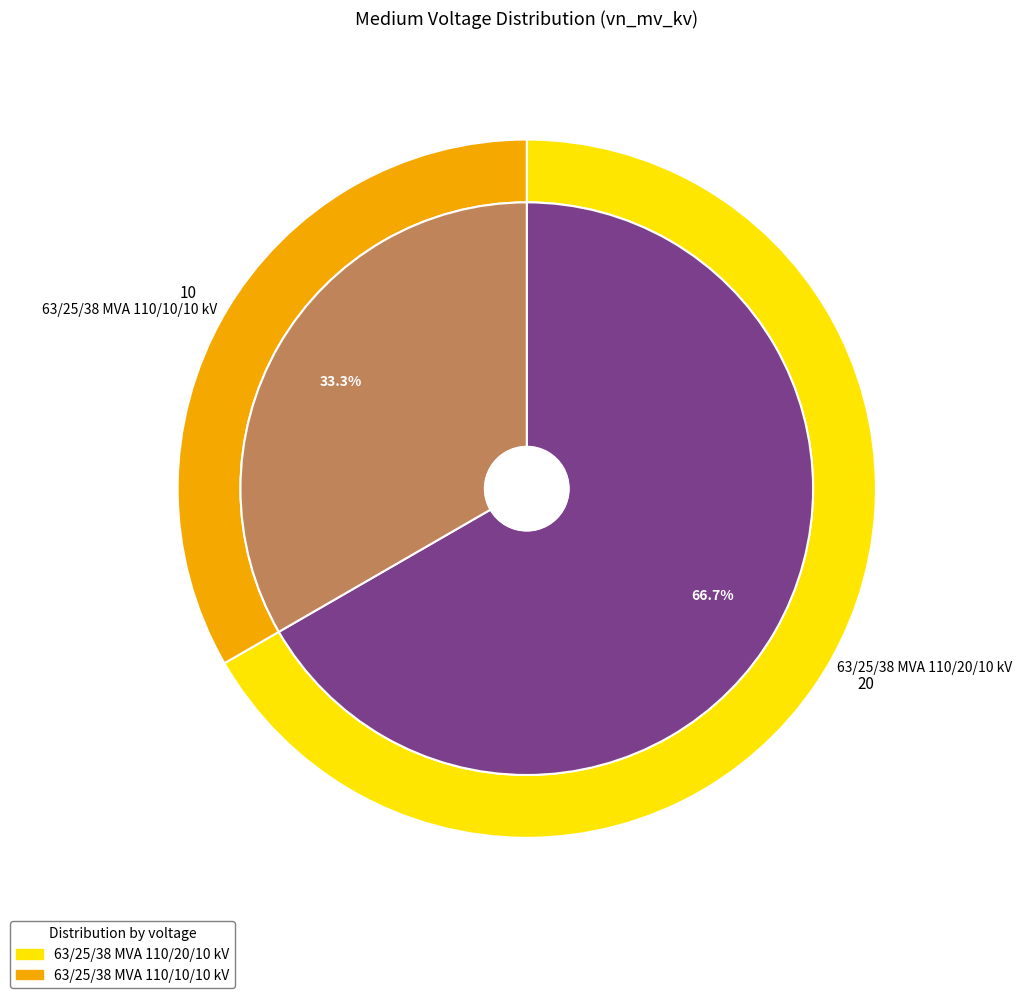

Which category has the smallest portion of the pie?

63/25/38 MVA 110/10/10 kV